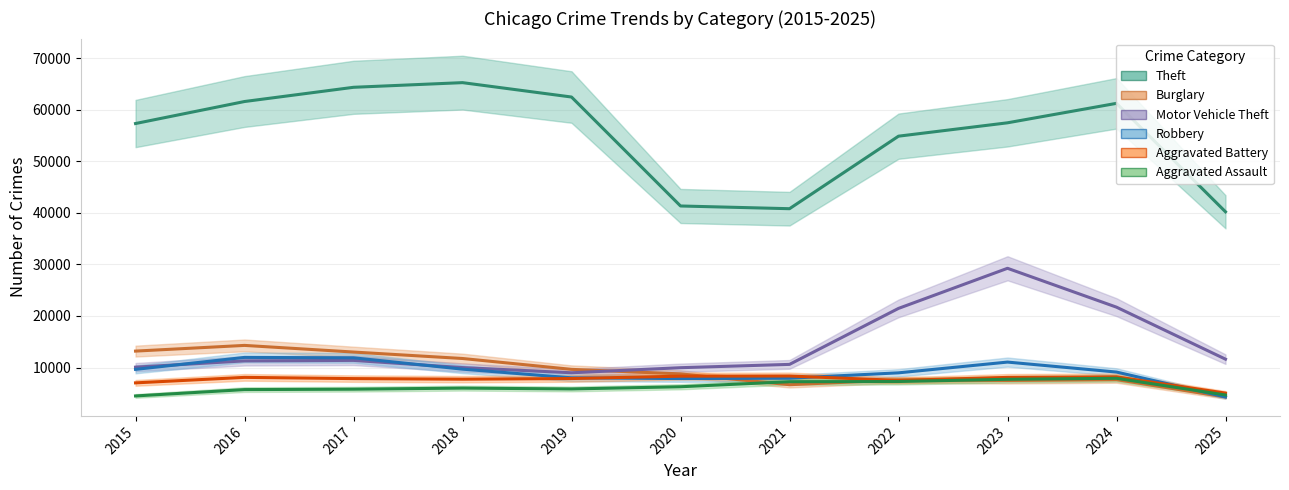

What is the average value of the Robbery series?

9122